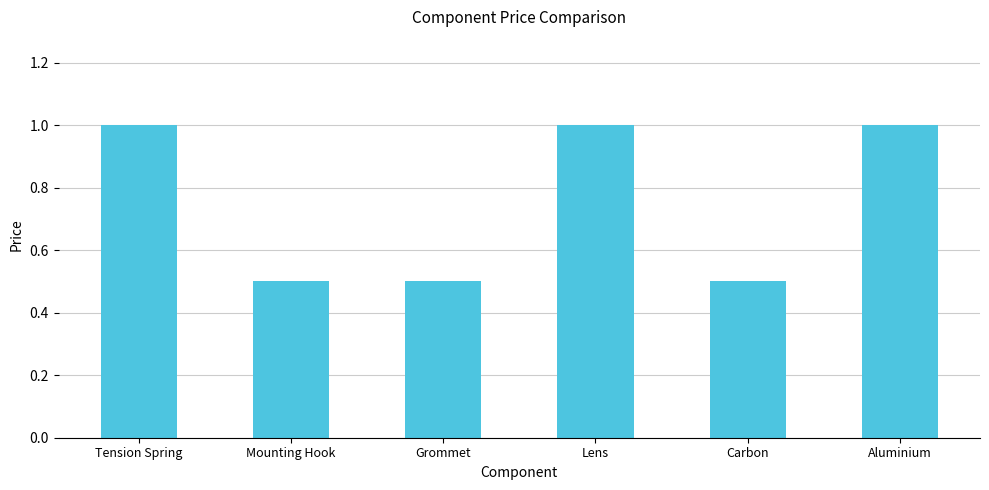

What is the label of the 3rd bar from the right?

Lens